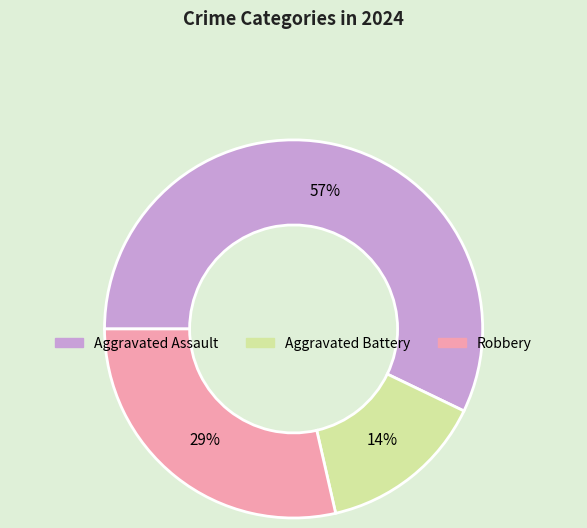

Does Aggravated Battery represent more than half of the total?

No